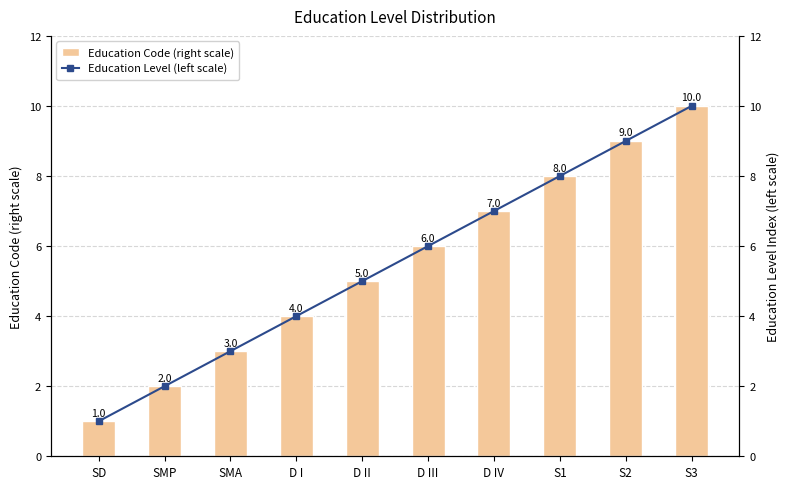

Which series has the largest range (max minus min)?

Education Code (right scale)